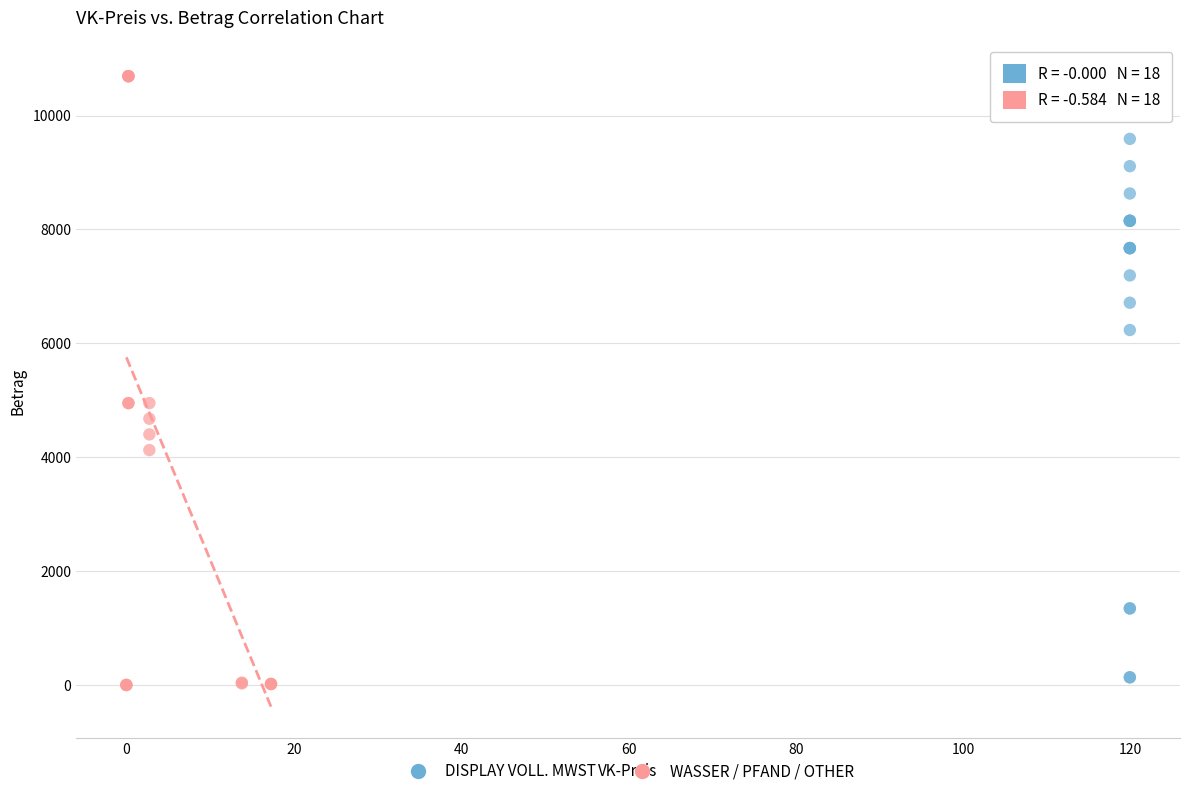

Which series has the widest spread of Y values?

WASSER / PFAND / OTHER